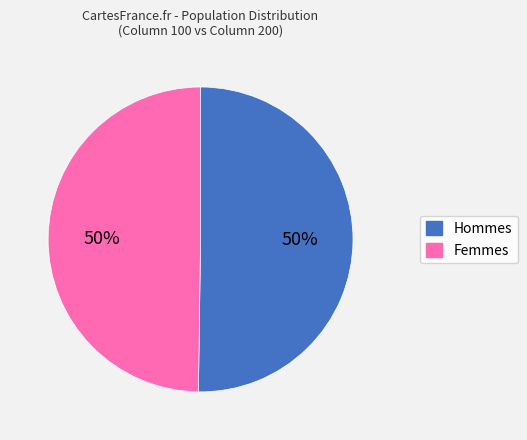

To the nearest percent, what is the average slice percentage?

50%